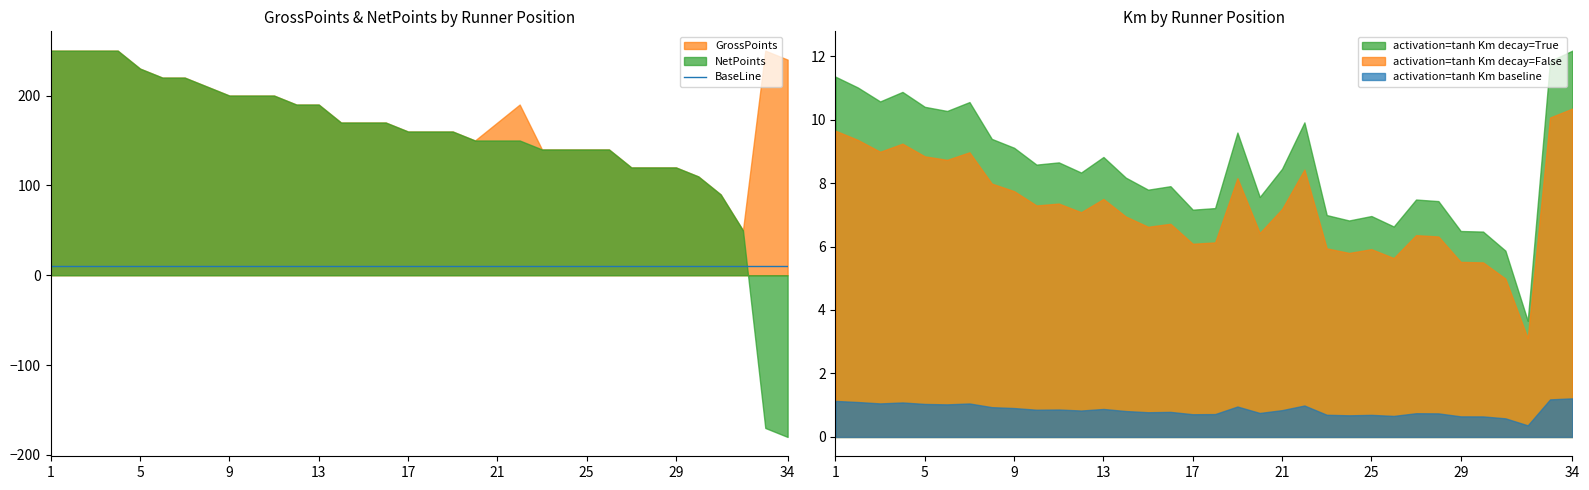

At which label is NetPoints closest to 35?

32